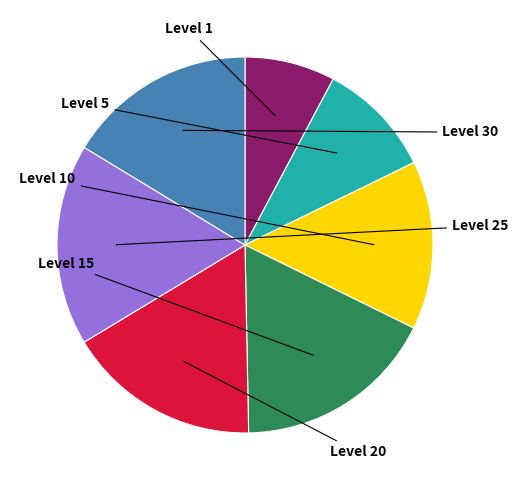

Does any single category account for the majority?

No